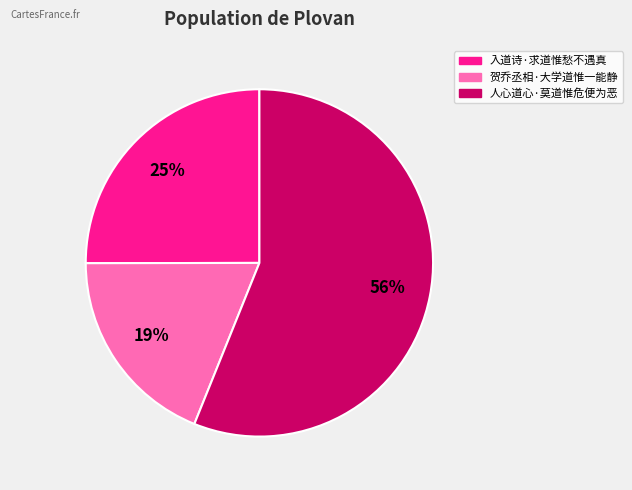

Which has a higher value, 入道诗·求道惟愁不遇真 or 人心道心·莫道惟危便为恶?

人心道心·莫道惟危便为恶